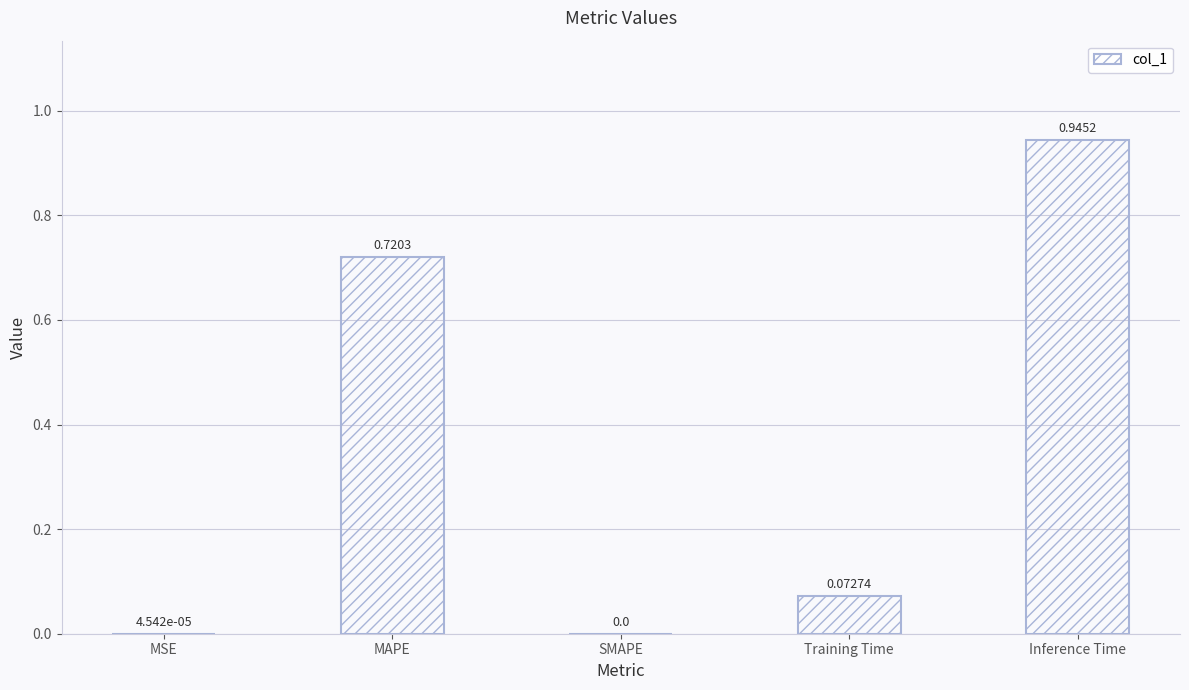

At which label is the value closest to 0?

SMAPE